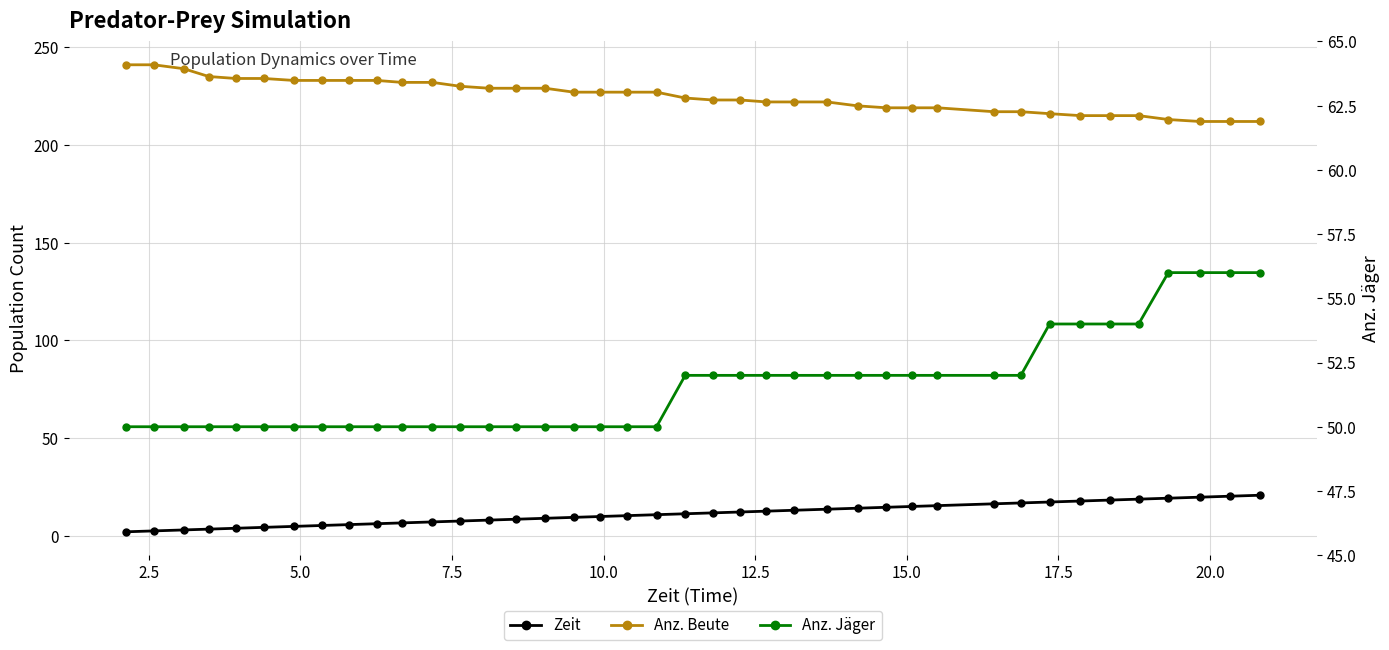

Rank the series by their maximum value, from highest to lowest.

Anz. Beute, Anz. Jäger, Zeit